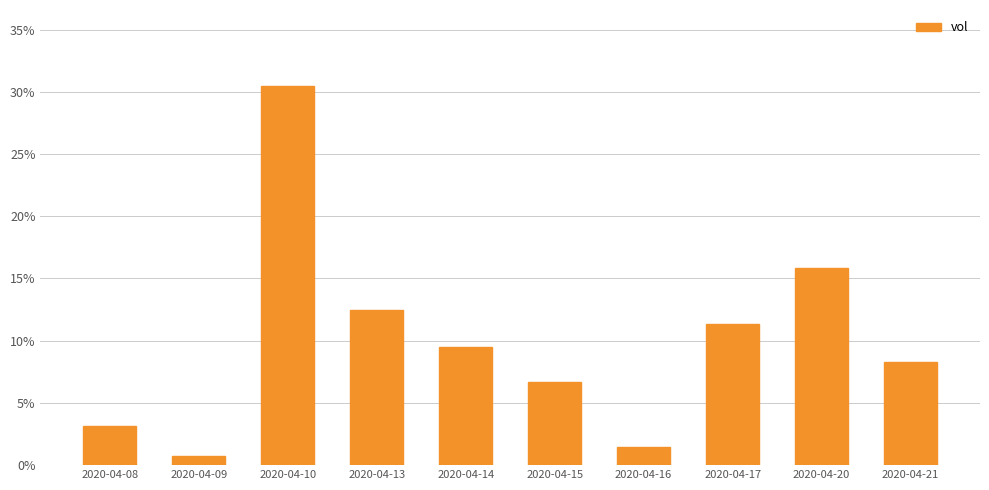

What is the difference between the maximum and minimum values?

29.8